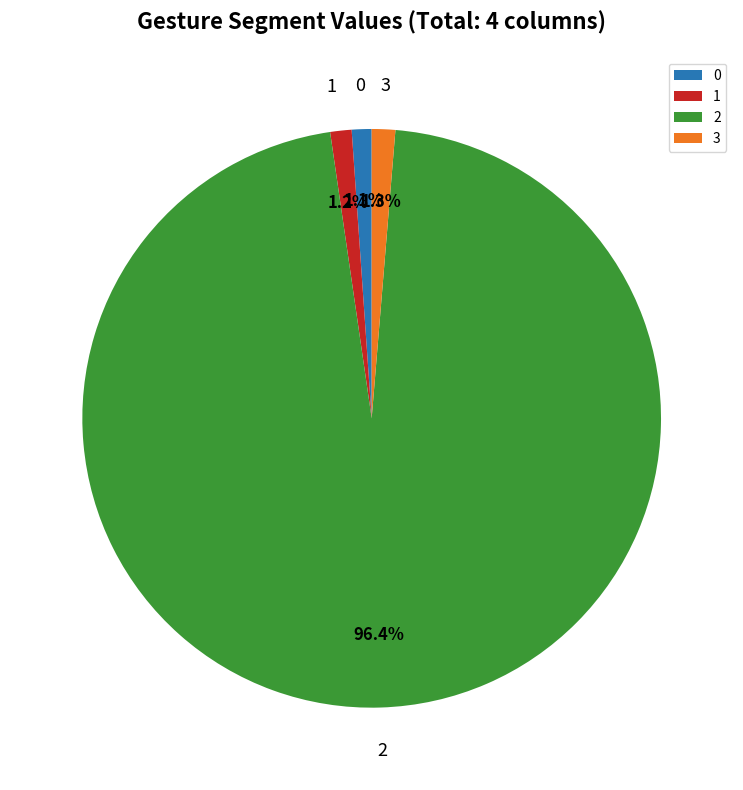

True or false: 2 accounts for 82% of the total.

False